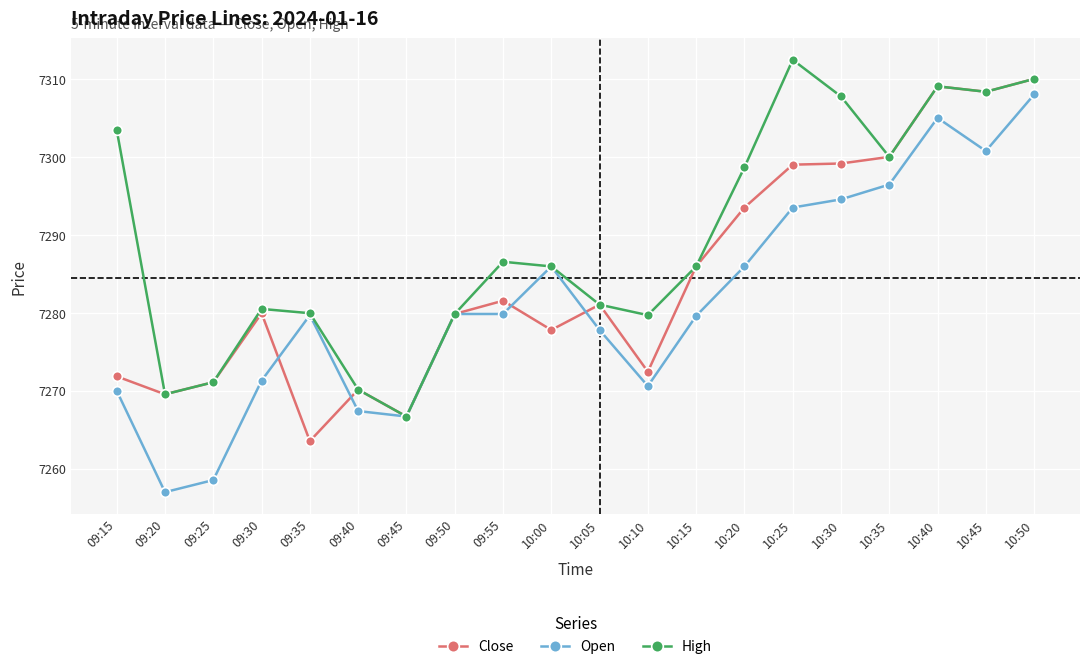

What position from the left is 10:50?

20